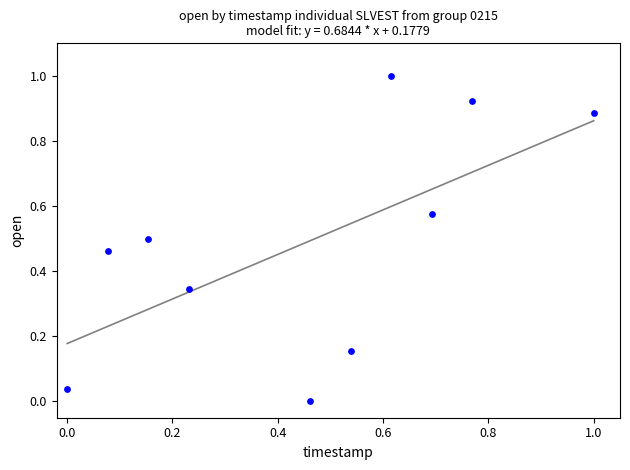

What is the range of X values (max minus min)?

1.0